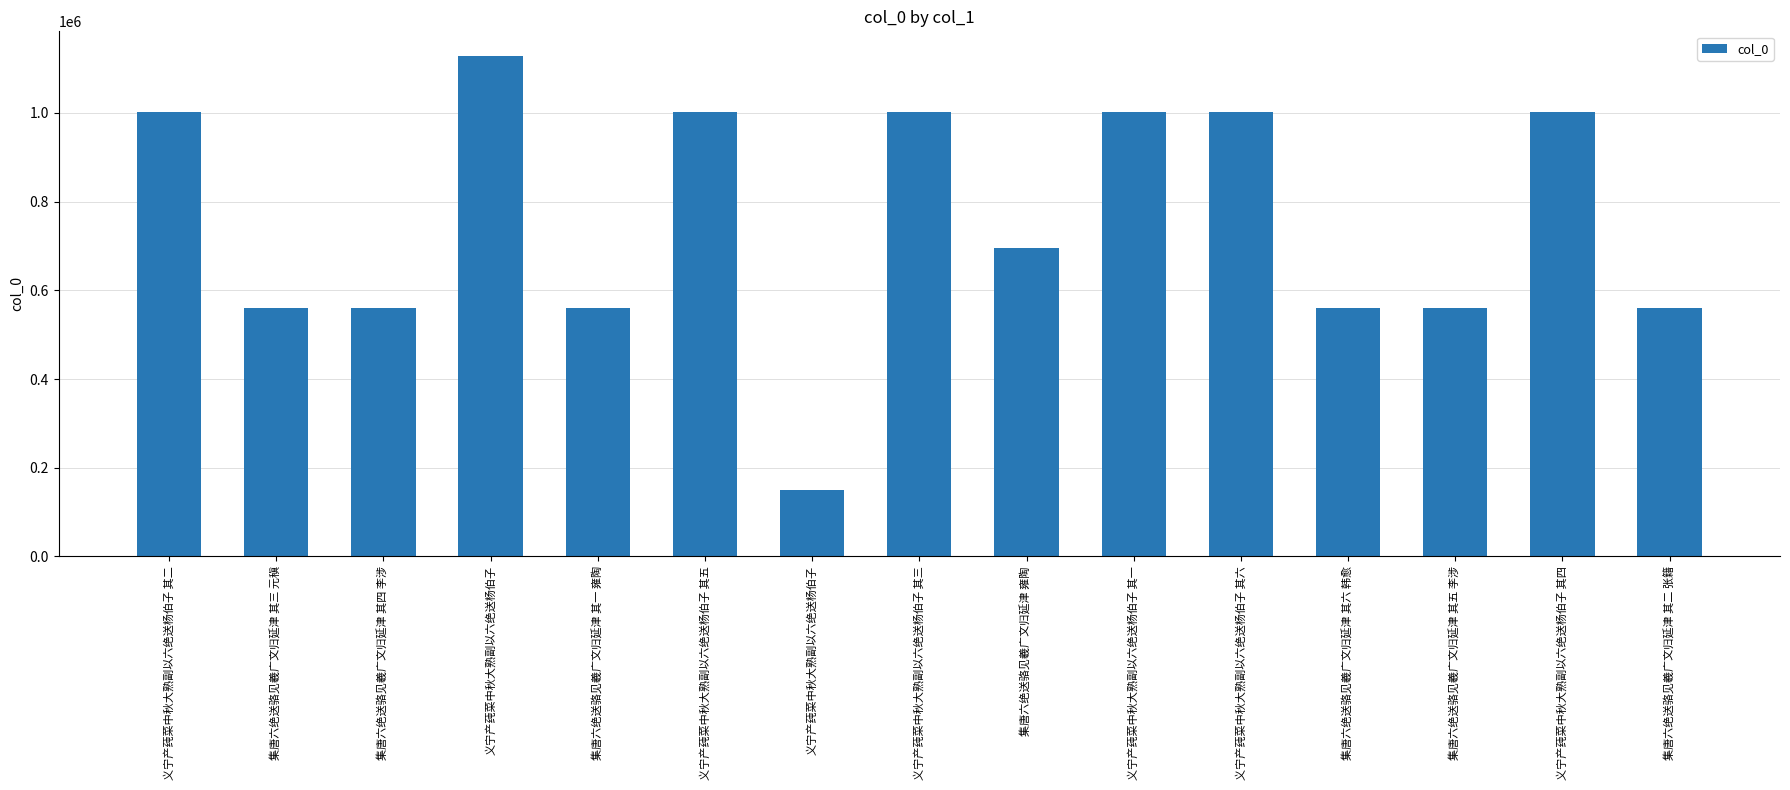

Reading left to right, transcribe all the data shown in this chart.

义宁产莼菜中秋大熟副以六绝送杨伯子 其二=1001260	集唐六绝送骆见羲广文归延津 其三 元稹=559103	集唐六绝送骆见羲广文归延津 其四 李涉=559104	义宁产莼菜中秋大熟副以六绝送杨伯子=1127784	集唐六绝送骆见羲广文归延津 其一 雍陶=559101	义宁产莼菜中秋大熟副以六绝送杨伯子 其五=1001259	义宁产莼菜中秋大熟副以六绝送杨伯子=148807	义宁产莼菜中秋大熟副以六绝送杨伯子 其三=1001262	集唐六绝送骆见羲广文归延津 雍陶=695656	义宁产莼菜中秋大熟副以六绝送杨伯子 其一=1001257	义宁产莼菜中秋大熟副以六绝送杨伯子 其六=1001261	集唐六绝送骆见羲广文归延津 其六 韩愈=559106	集唐六绝送骆见羲广文归延津 其五 李涉=559105	义宁产莼菜中秋大熟副以六绝送杨伯子 其四=1001258	集唐六绝送骆见羲广文归延津 其二 张籍=559102